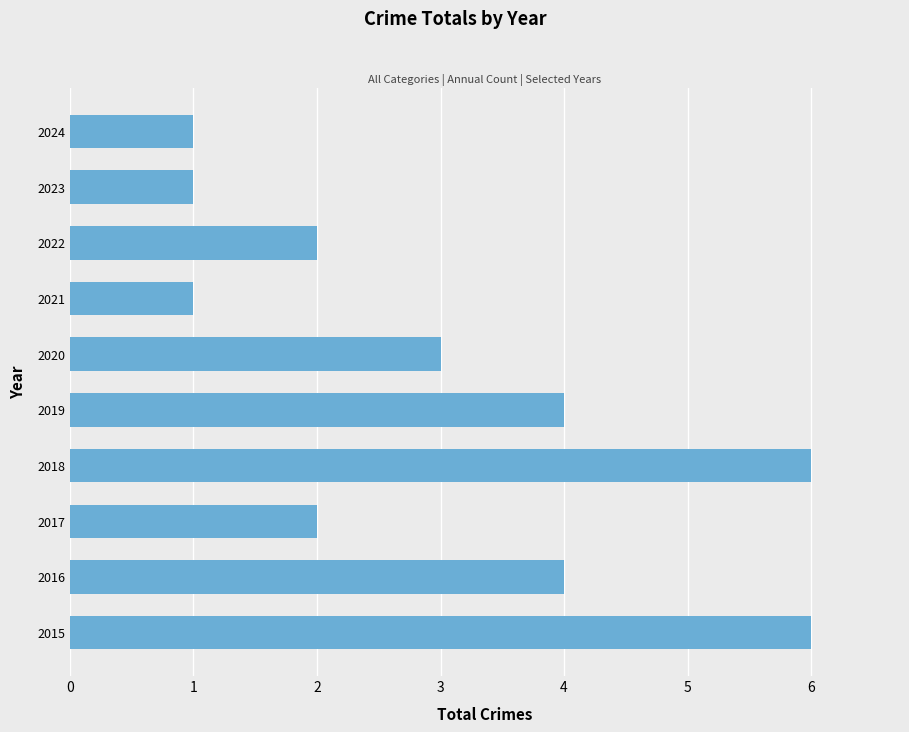

How many distinct data groups are displayed?

1